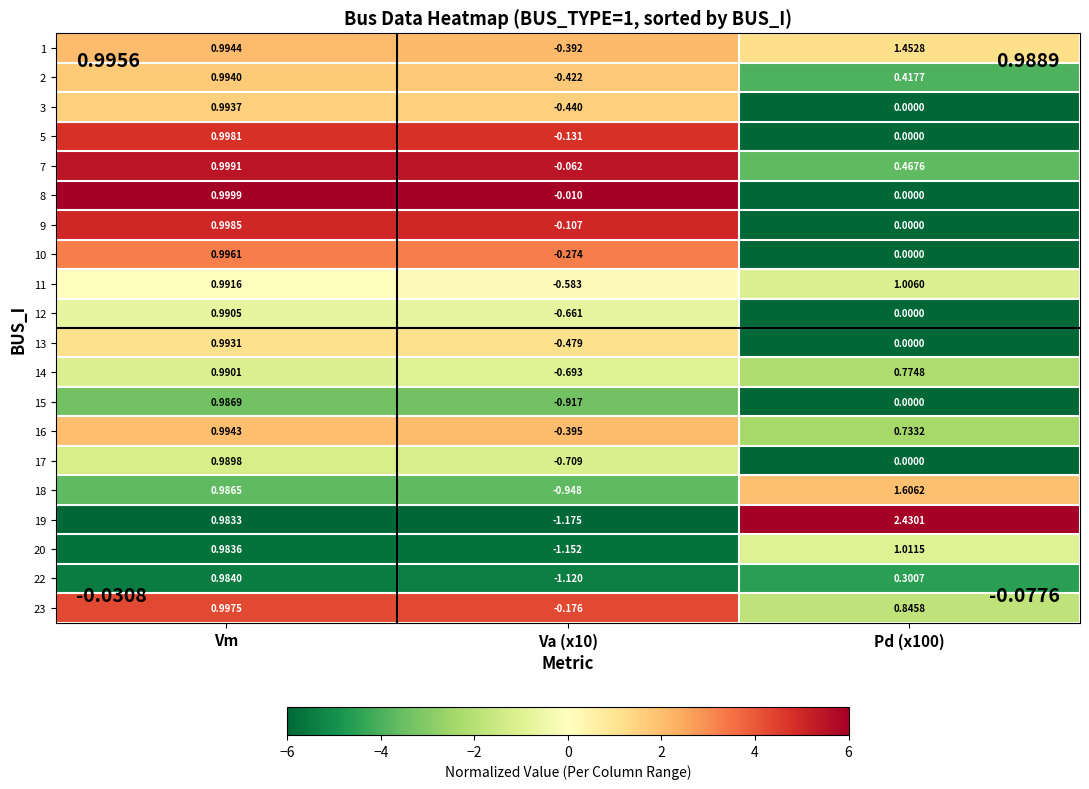

Count the number of categories in the chart.

3